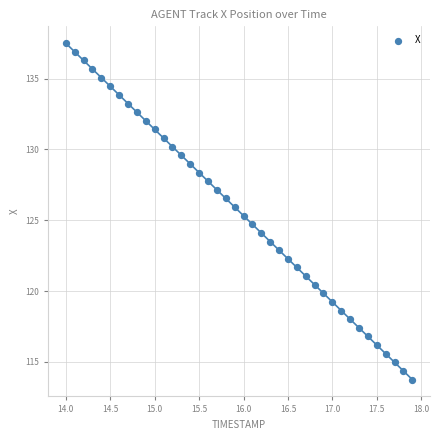

What is the range of Y values (max minus min)?

23.7